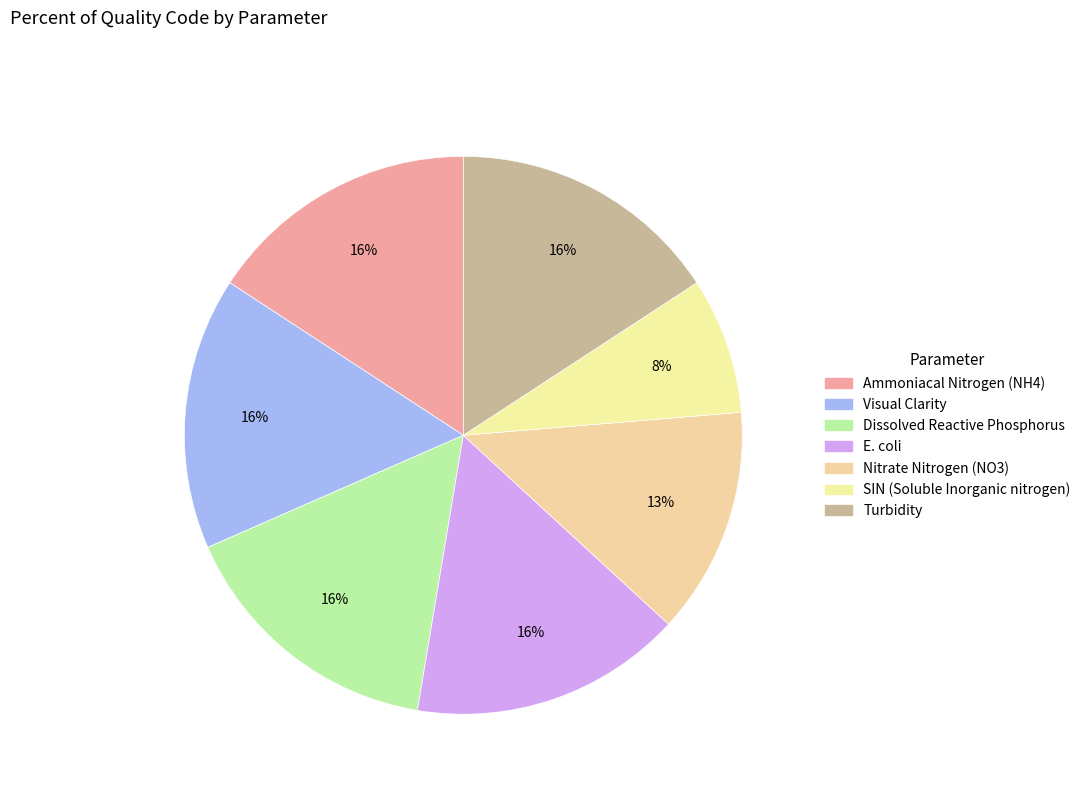

Which has a higher value, Dissolved Reactive Phosphorus or Turbidity?

Dissolved Reactive Phosphorus